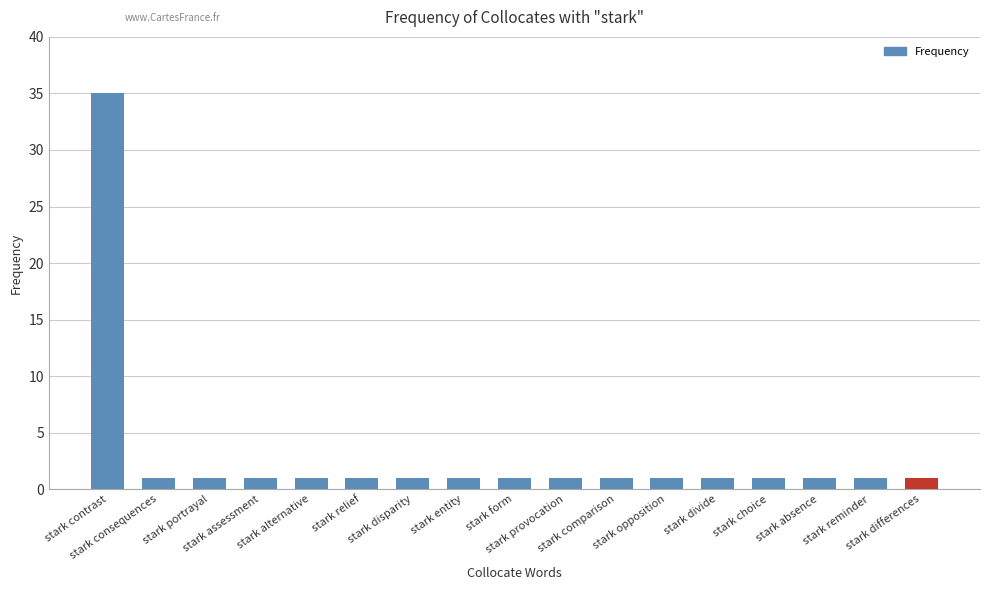

What is the label of the 10th bar from the right?

stark entity